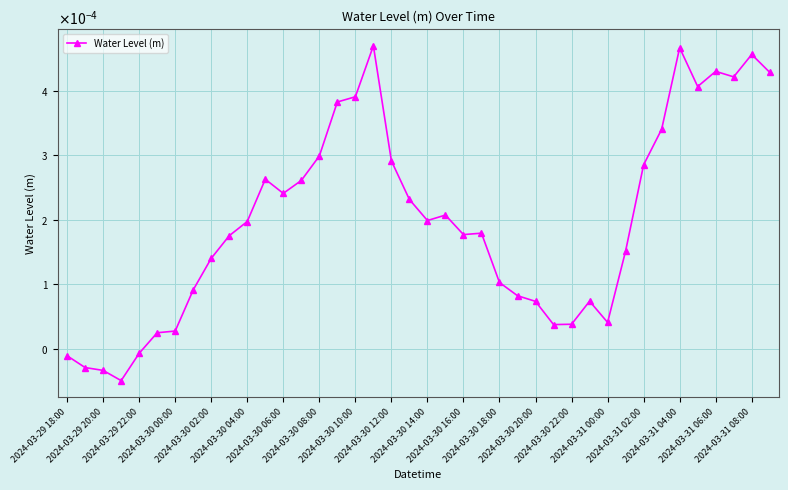

Count the number of values greater than 0.

35